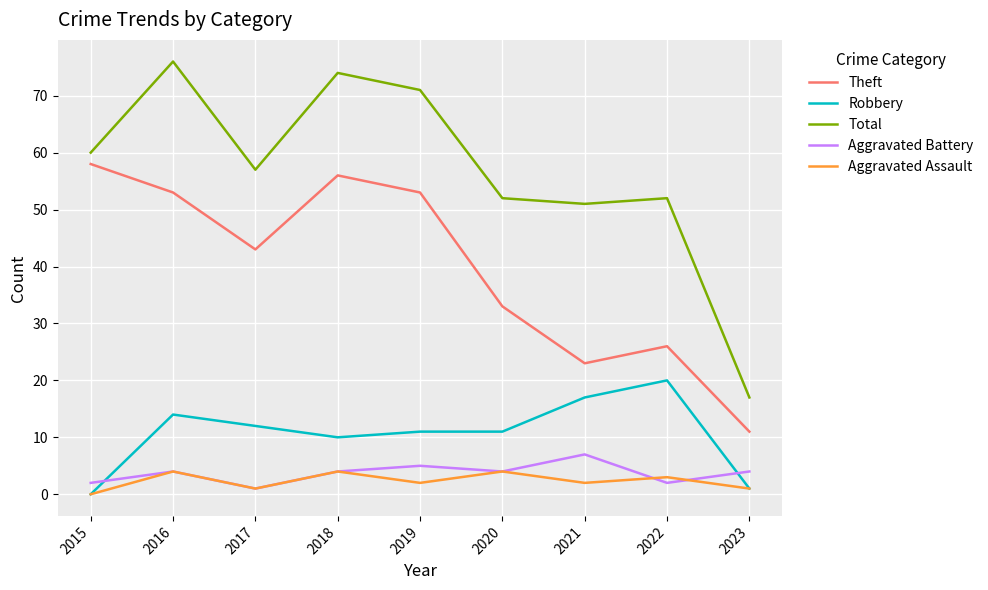

At which category does the chart reach its minimum across all series?

2015